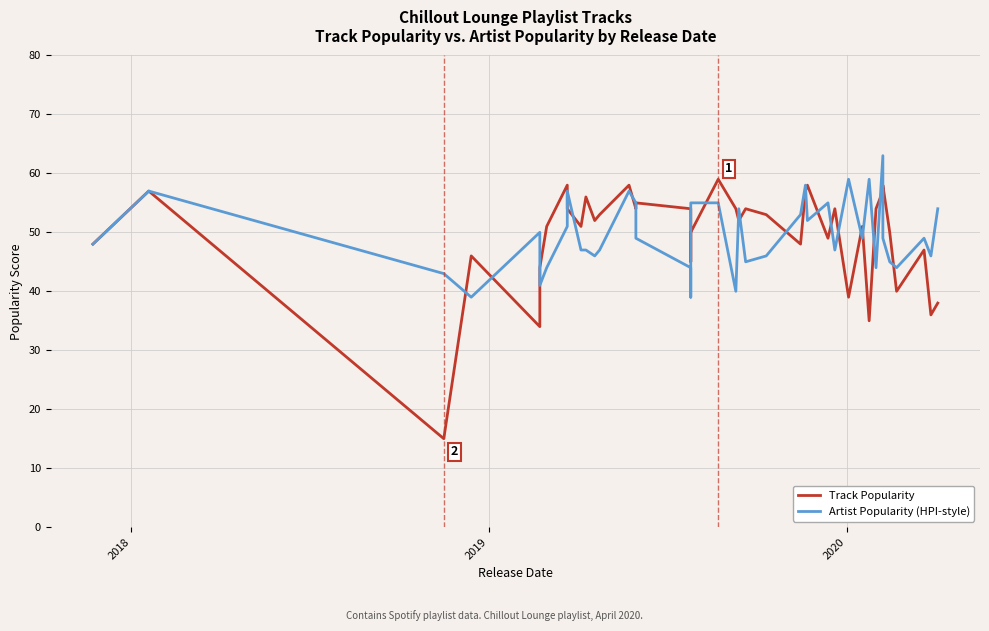

At which label does Artist Popularity (HPI-style) first exceed 49?

2018